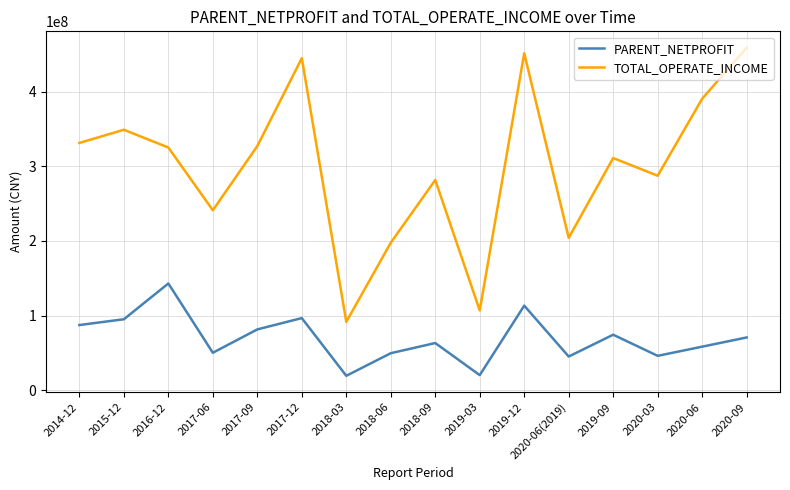

True or false: PARENT_NETPROFIT and TOTAL_OPERATE_INCOME intersect in this chart.

False